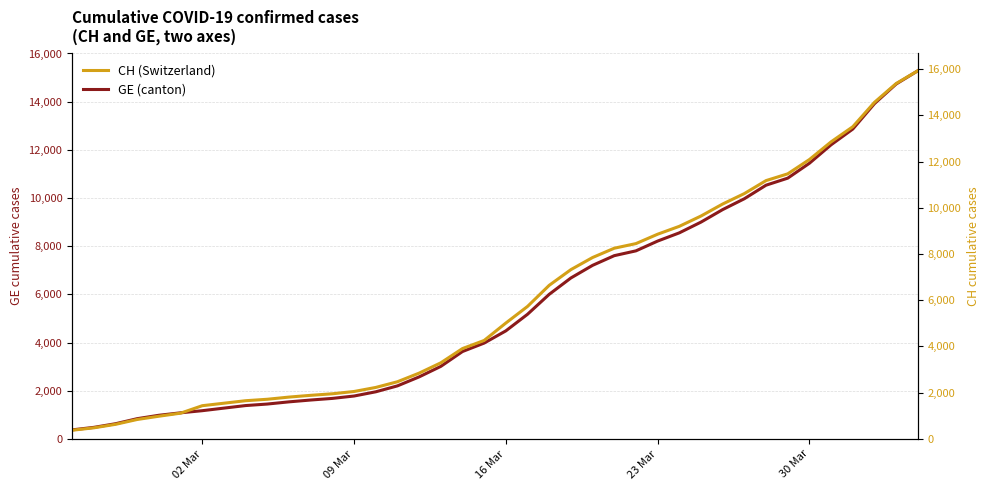

What is the difference between the maximum and second lowest values in the CH (Switzerland) series?

15447